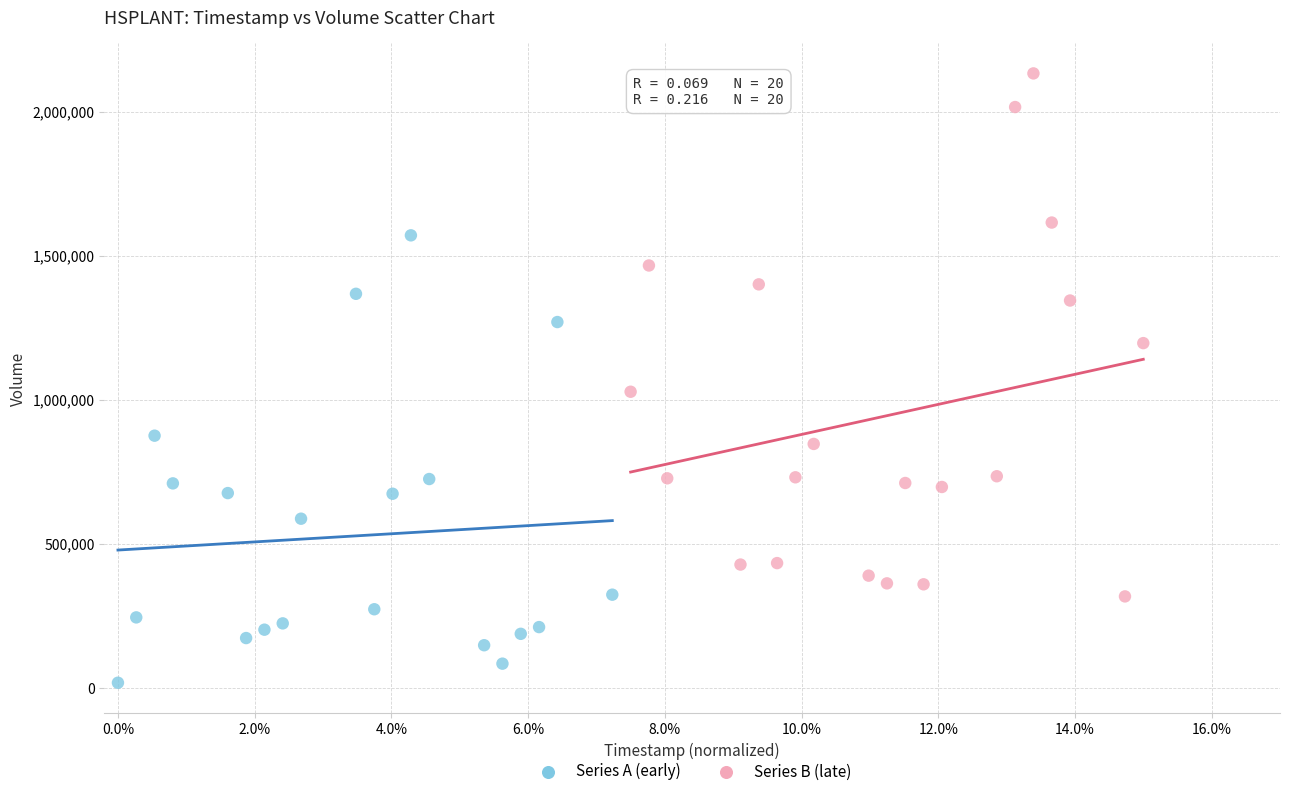

Which series reaches the maximum Y coordinate?

Series B (late)